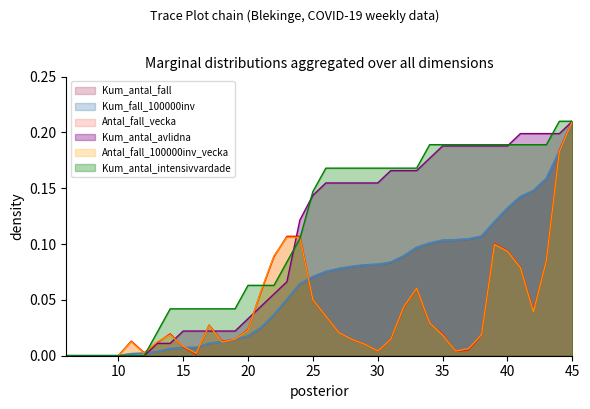

The value of Kum_fall_100000inv at 19 is 0.0. True or false?

True